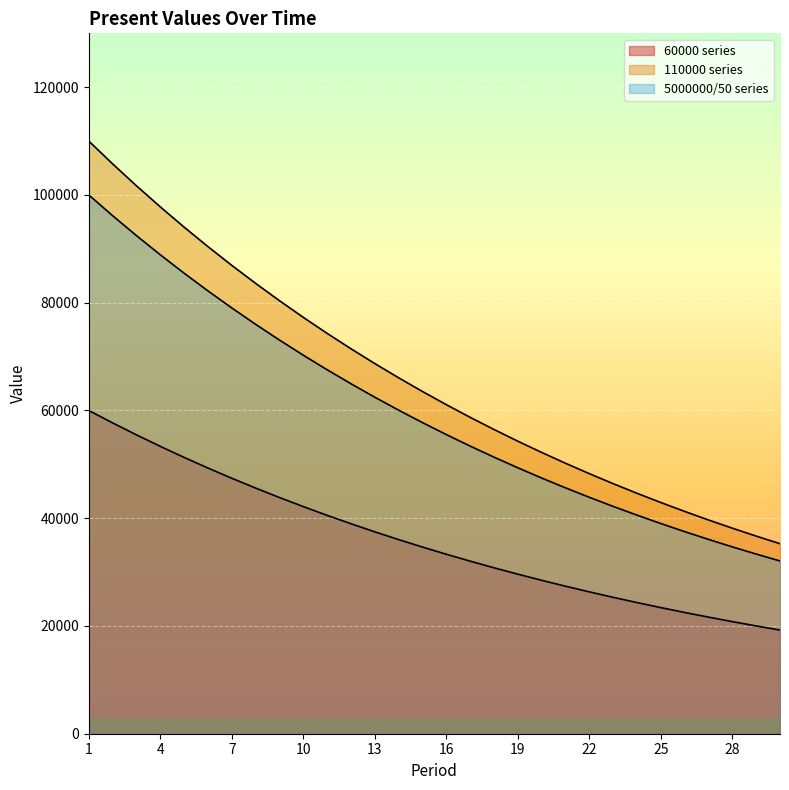

What is the difference between the 5000000 values at 29 and 11?

34208.7